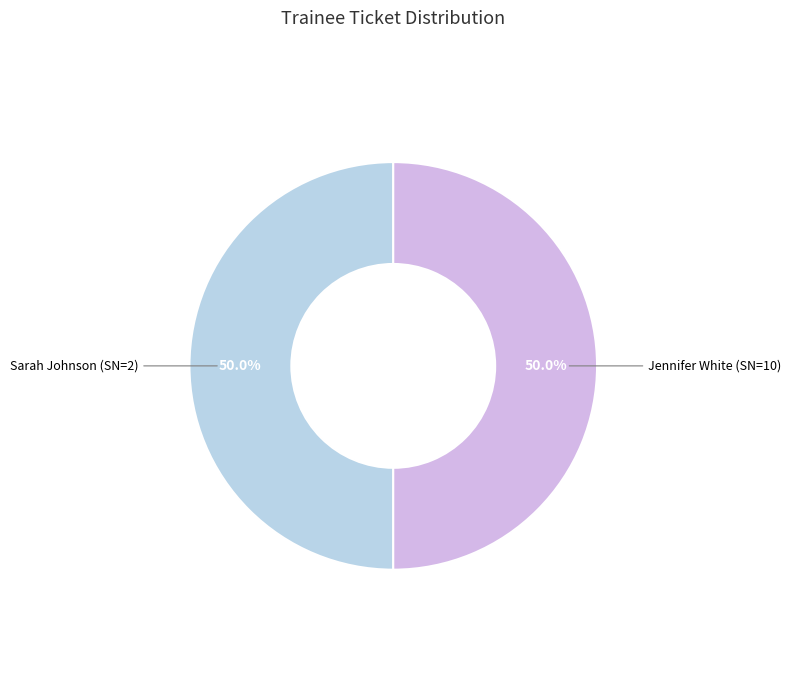

Combined, what portion of the pie is Jennifer White (SN=10) and Sarah Johnson (SN=2)?

100.0%